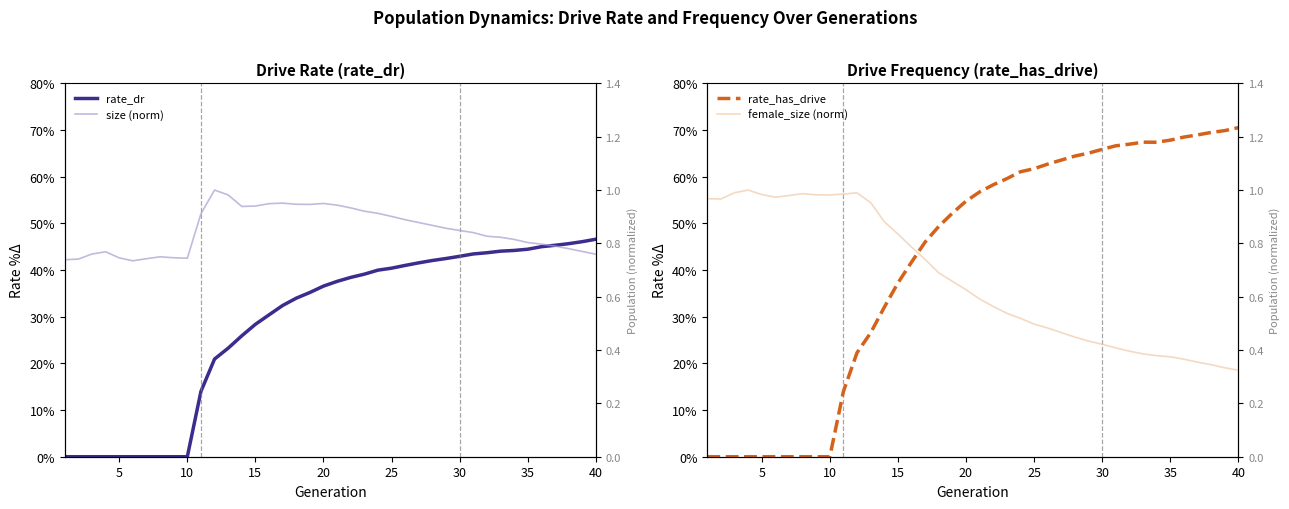

How many lines are shown in the chart?

4